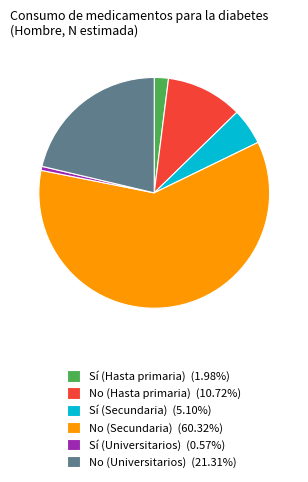

Does No (Secundaria) account for over 50% of the chart?

Yes